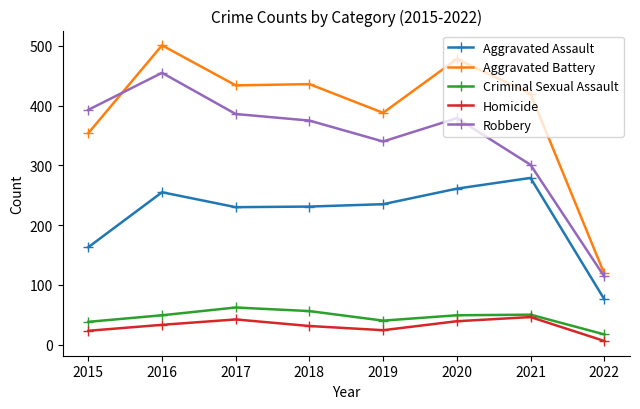

What are all the series names shown in the legend?

Aggravated Assault, Aggravated Battery, Criminal Sexual Assault, Homicide, Robbery